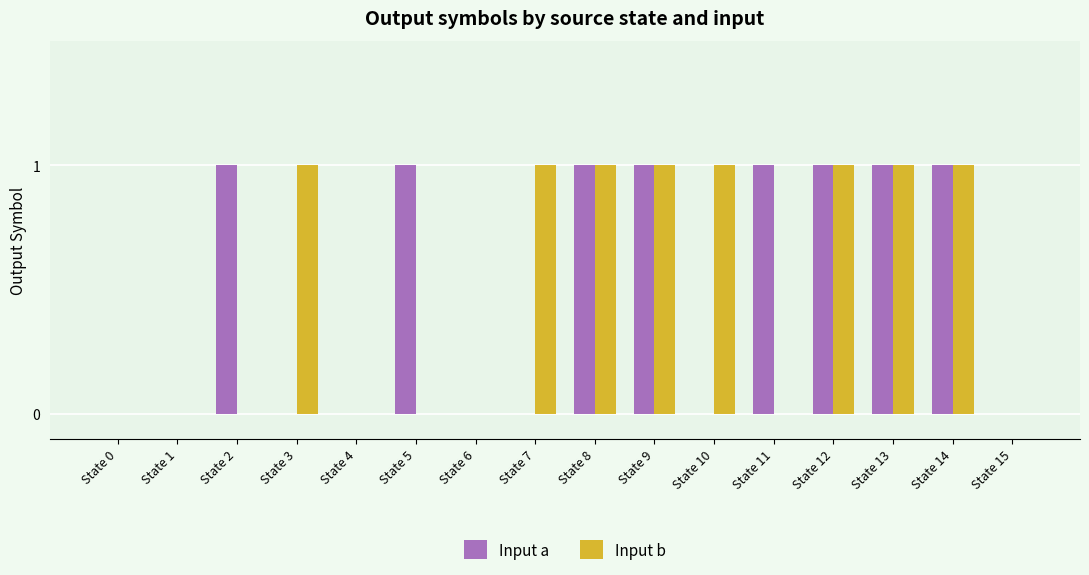

The Input b series shows -1 at State 2. True or false?

False